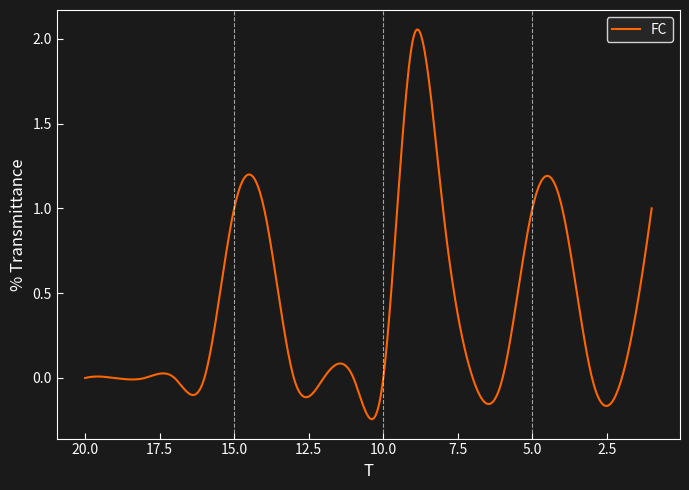

Is this an area chart (filled region under the line)?

No